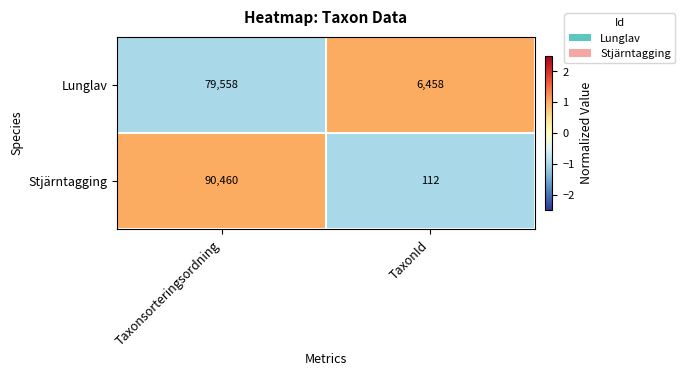

Reading right to left, transcribe all the data shown in this chart.

Lunglav: 6458	79558
Stjärntagging: 112	90460